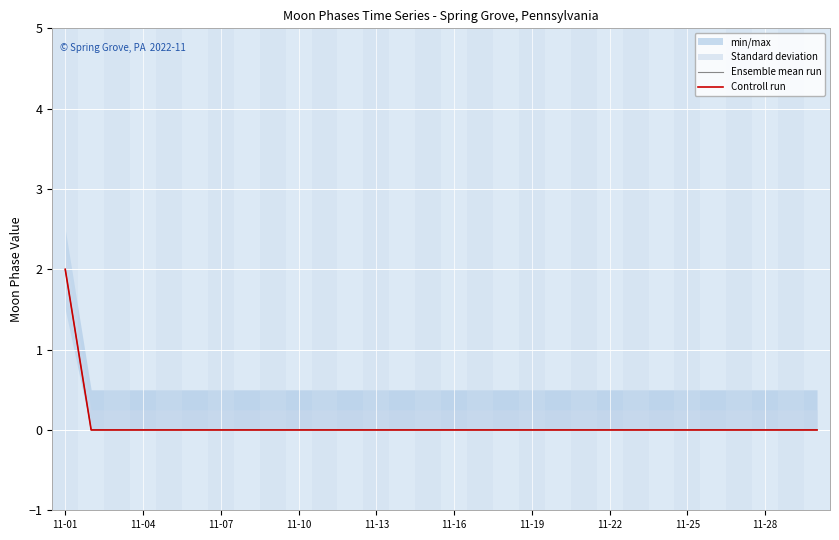

Reading left to right, transcribe all the data shown in this chart.

Ensemble mean run: 2	0	0	0	0	0	0	0	0	0	0	0	0	0	0	0	0	0	0	0	0	0	0	0	0	0	0	0	0	0
Controll run: 2	0	0	0	0	0	0	0	0	0	0	0	0	0	0	0	0	0	0	0	0	0	0	0	0	0	0	0	0	0